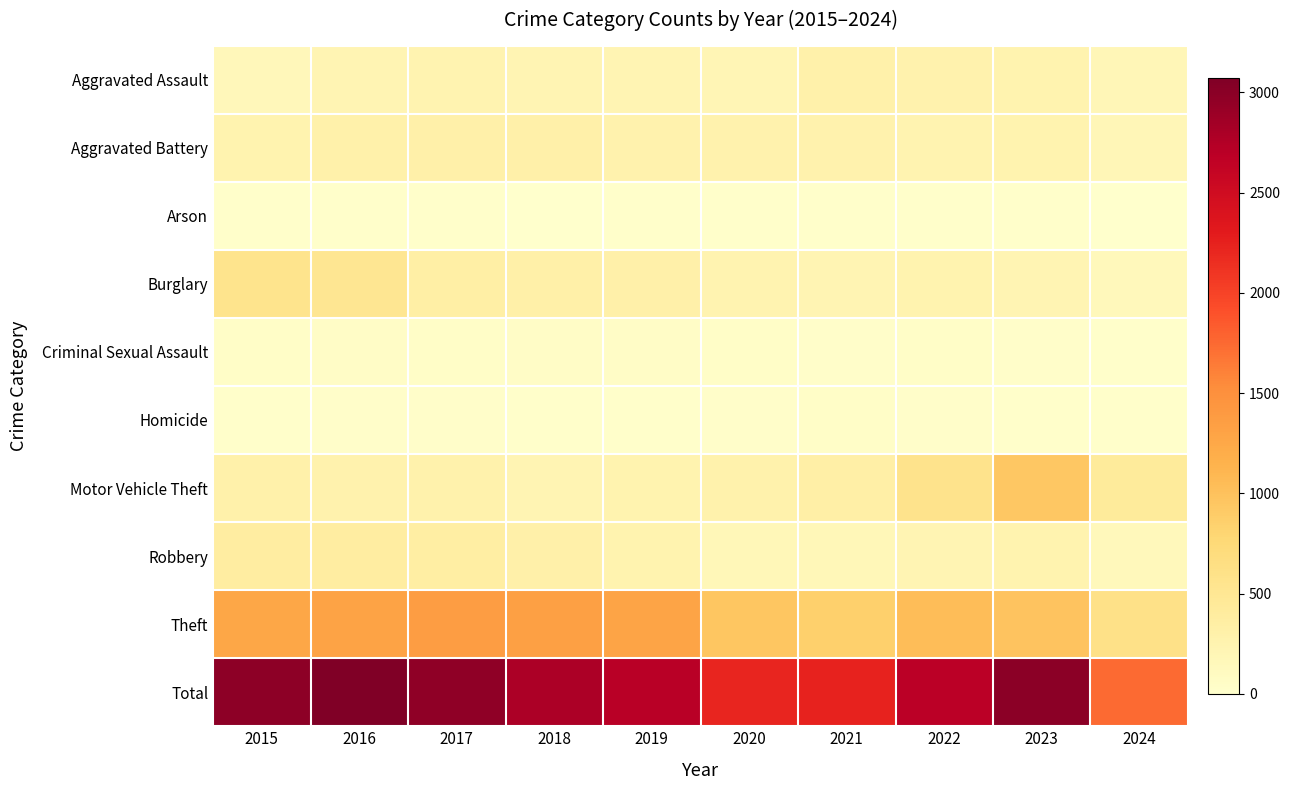

Between 2018 and 2024, which series saw the biggest shift?

Total